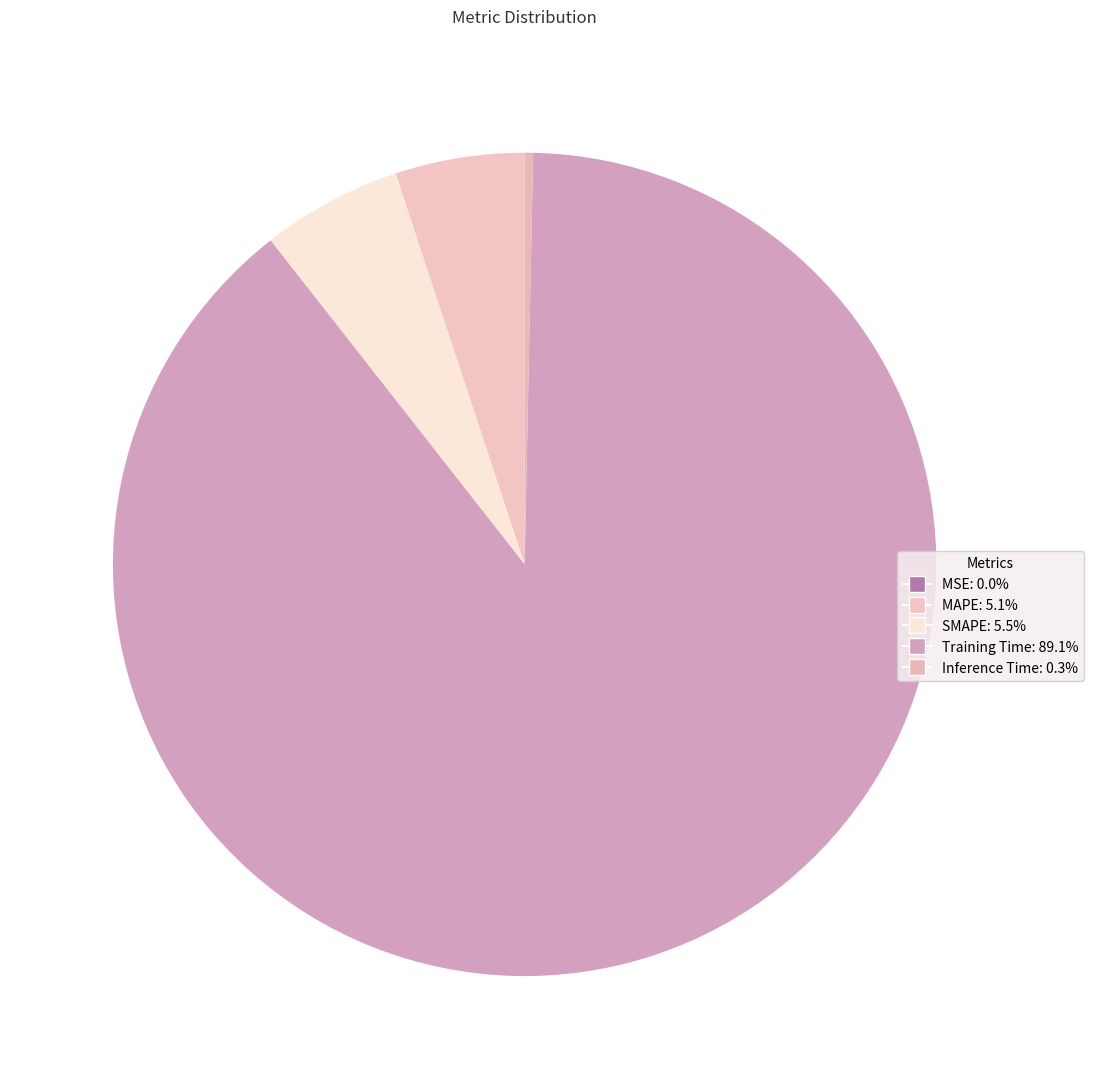

Count the number of slices in the pie.

5